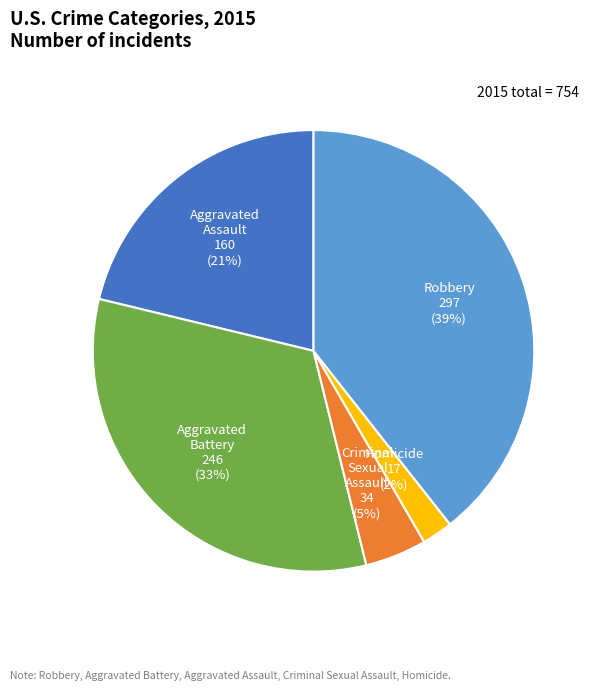

Do Homicide and Aggravated Assault together represent more than half of the pie?

No